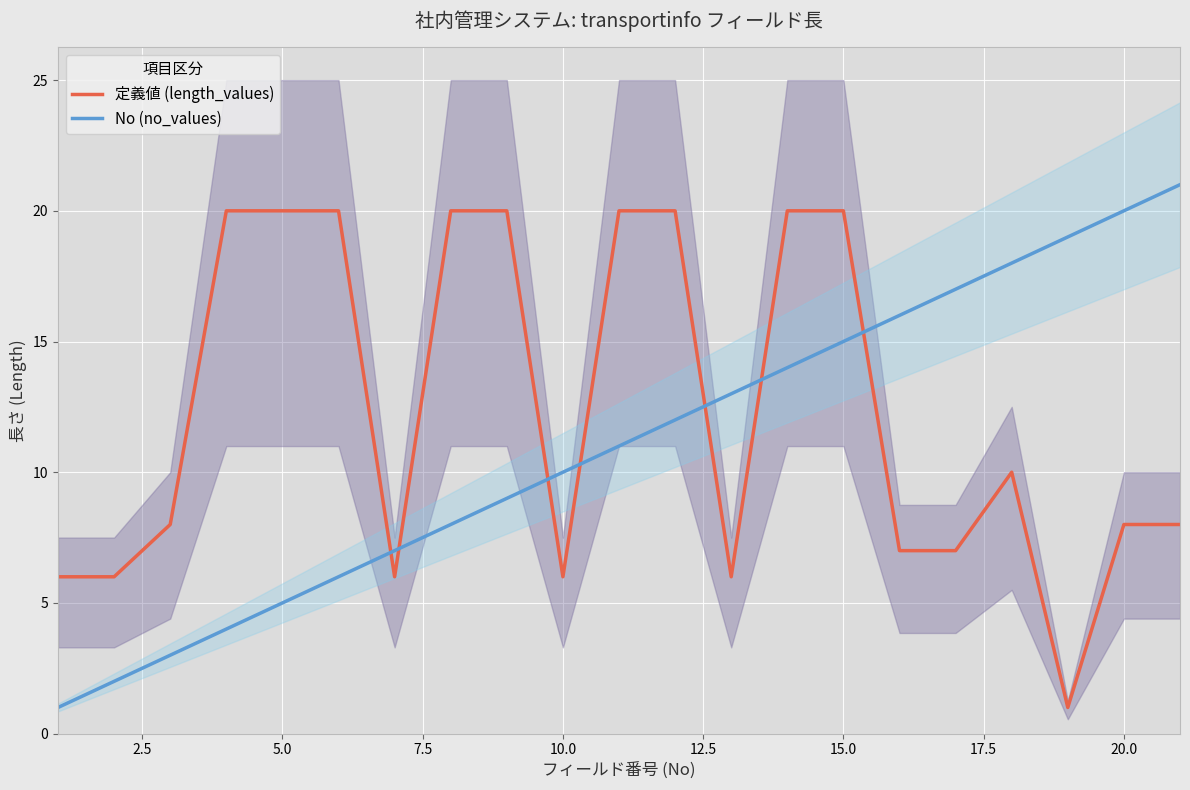

What is the highest value of the No (no_values) series?

21